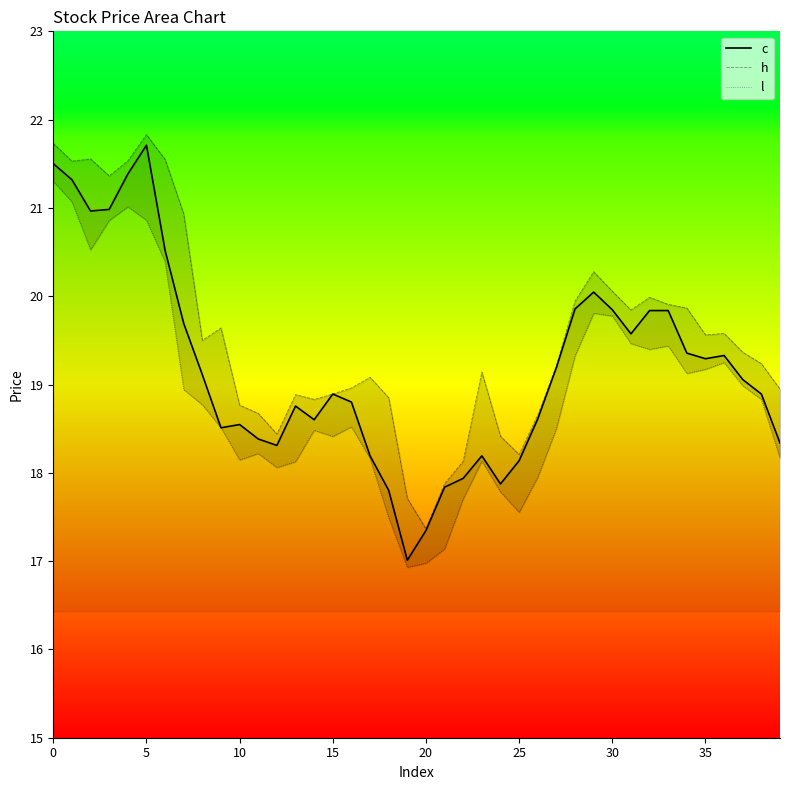

At 37, list the series in order from smallest to largest.

l, c, h